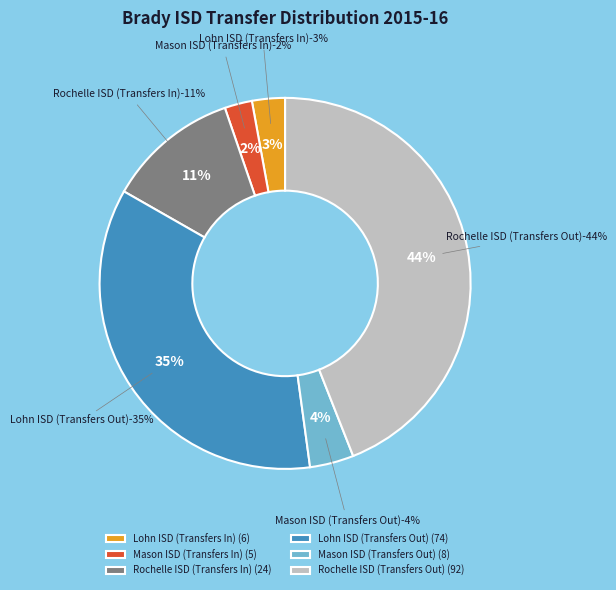

Count the number of slices in the pie.

6